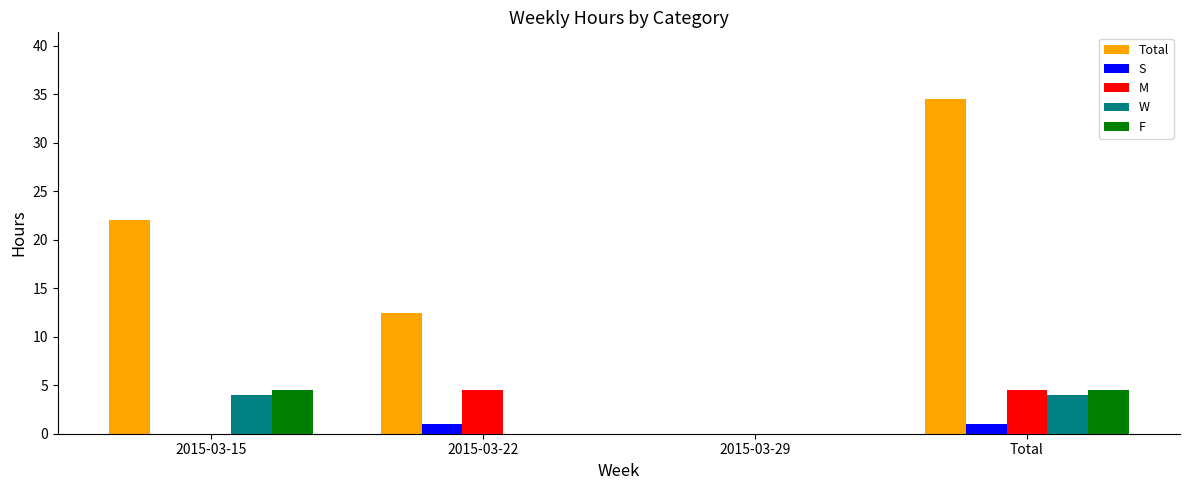

What is the maximum value shown in the chart?

34.5